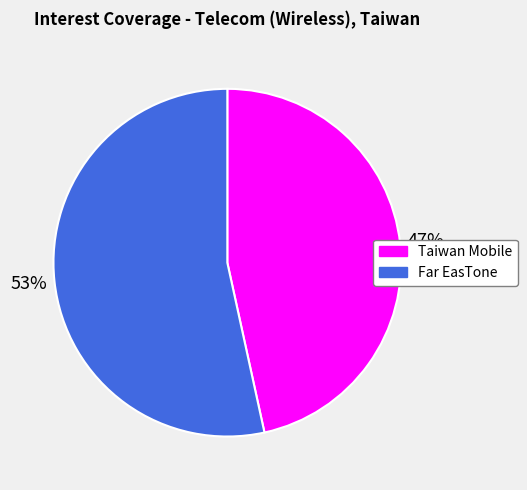

Rank the categories by value from highest to lowest.

Far EasTone, Taiwan Mobile